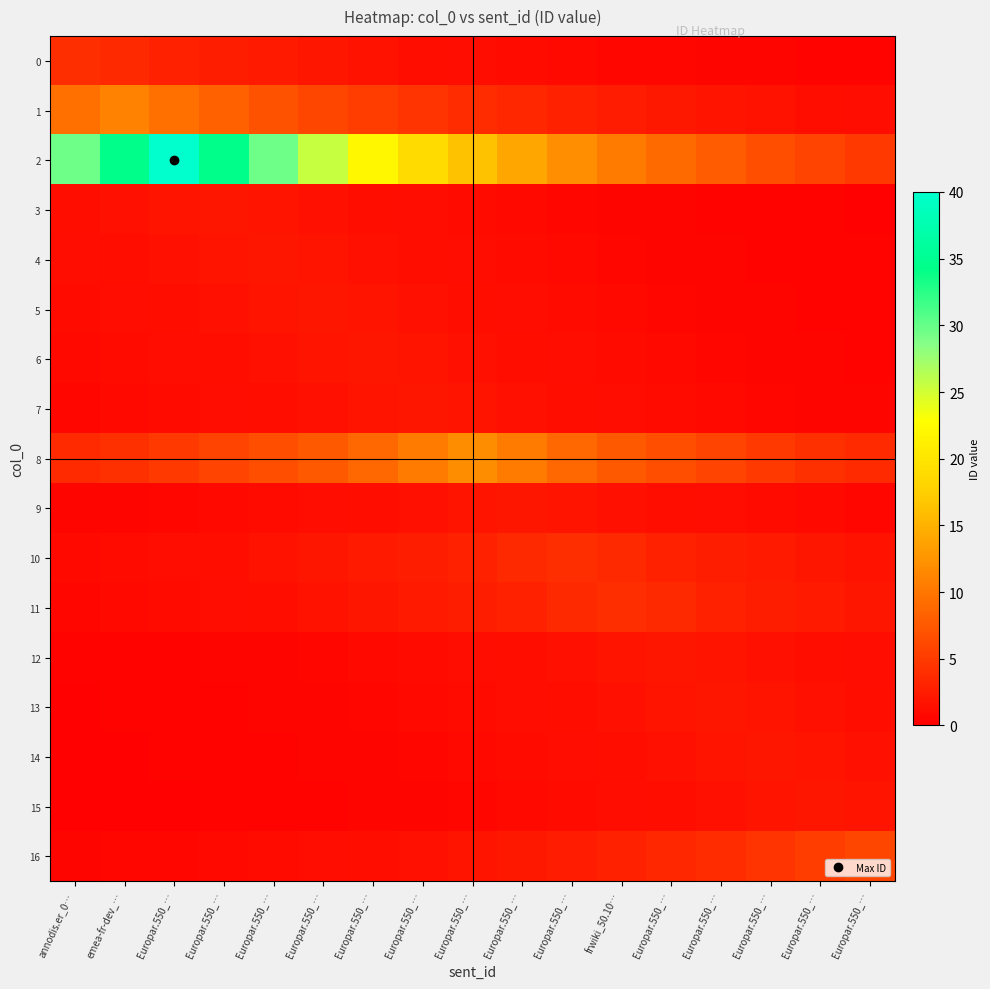

Reading right to left, transcribe all the data shown in this chart.

0: Europar.550_…=0.4	Europar.550_…=0.4	Europar.550_…=0.5	Europar.550_…=0.6	Europar.550_…=0.7	frwiki_50.10…=0.8	Europar.550_…=0.9	Europar.550_…=1.0	Europar.550_…=1.2	Europar.550_…=1.4	Europar.550_…=1.6	Europar.550_…=1.9	Europar.550_…=2.2	Europar.550_…=2.6	Europar.550_…=3.0	emea-fr-dev_…=3.4	annodis.er_0…=4.0
1: Europar.550_…=1.2	Europar.550_…=1.3	Europar.550_…=1.6	Europar.550_…=1.8	Europar.550_…=2.1	frwiki_50.10…=2.5	Europar.550_…=2.9	Europar.550_…=3.3	Europar.550_…=3.8	Europar.550_…=4.5	Europar.550_…=5.2	Europar.550_…=6.0	Europar.550_…=7.0	Europar.550_…=8.1	Europar.550_…=9.5	emea-fr-dev_…=11.0	annodis.er_0…=9.5
2: Europar.550_…=4.9	Europar.550_…=5.7	Europar.550_…=6.6	Europar.550_…=7.7	Europar.550_…=8.9	frwiki_50.10…=10.4	Europar.550_…=12.0	Europar.550_…=14.0	Europar.550_…=16.3	Europar.550_…=18.9	Europar.550_…=22.0	Europar.550_…=25.5	Europar.550_…=29.6	Europar.550_…=34.4	Europar.550_…=40.0	emea-fr-dev_…=34.4	annodis.er_0…=29.6
3: Europar.550_…=0.3	Europar.550_…=0.3	Europar.550_…=0.4	Europar.550_…=0.4	Europar.550_…=0.5	frwiki_50.10…=0.6	Europar.550_…=0.7	Europar.550_…=0.8	Europar.550_…=0.9	Europar.550_…=1.1	Europar.550_…=1.3	Europar.550_…=1.5	Europar.550_…=1.7	Europar.550_…=2.0	Europar.550_…=1.7	emea-fr-dev_…=1.5	annodis.er_0…=1.3
4: Europar.550_…=0.3	Europar.550_…=0.4	Europar.550_…=0.4	Europar.550_…=0.5	Europar.550_…=0.6	frwiki_50.10…=0.7	Europar.550_…=0.8	Europar.550_…=0.9	Europar.550_…=1.1	Europar.550_…=1.3	Europar.550_…=1.5	Europar.550_…=1.7	Europar.550_…=2.0	Europar.550_…=1.7	Europar.550_…=1.5	emea-fr-dev_…=1.3	annodis.er_0…=1.1
5: Europar.550_…=0.4	Europar.550_…=0.4	Europar.550_…=0.5	Europar.550_…=0.6	Europar.550_…=0.7	frwiki_50.10…=0.8	Europar.550_…=0.9	Europar.550_…=1.1	Europar.550_…=1.3	Europar.550_…=1.5	Europar.550_…=1.7	Europar.550_…=2.0	Europar.550_…=1.7	Europar.550_…=1.5	Europar.550_…=1.3	emea-fr-dev_…=1.1	annodis.er_0…=0.9
6: Europar.550_…=0.4	Europar.550_…=0.5	Europar.550_…=0.6	Europar.550_…=0.7	Europar.550_…=0.8	frwiki_50.10…=0.9	Europar.550_…=1.1	Europar.550_…=1.3	Europar.550_…=1.5	Europar.550_…=1.7	Europar.550_…=2.0	Europar.550_…=1.7	Europar.550_…=1.5	Europar.550_…=1.3	Europar.550_…=1.1	emea-fr-dev_…=0.9	annodis.er_0…=0.8
7: Europar.550_…=0.5	Europar.550_…=0.6	Europar.550_…=0.7	Europar.550_…=0.8	Europar.550_…=0.9	frwiki_50.10…=1.1	Europar.550_…=1.3	Europar.550_…=1.5	Europar.550_…=1.7	Europar.550_…=2.0	Europar.550_…=1.7	Europar.550_…=1.5	Europar.550_…=1.3	Europar.550_…=1.1	Europar.550_…=0.9	emea-fr-dev_…=0.8	annodis.er_0…=0.7
8: Europar.550_…=3.6	Europar.550_…=4.2	Europar.550_…=4.9	Europar.550_…=5.7	Europar.550_…=6.6	frwiki_50.10…=7.7	Europar.550_…=8.9	Europar.550_…=10.3	Europar.550_…=12.0	Europar.550_…=10.3	Europar.550_…=8.9	Europar.550_…=7.7	Europar.550_…=6.6	Europar.550_…=5.7	Europar.550_…=4.9	emea-fr-dev_…=4.2	annodis.er_0…=3.6
9: Europar.550_…=0.7	Europar.550_…=0.8	Europar.550_…=0.9	Europar.550_…=1.1	Europar.550_…=1.3	frwiki_50.10…=1.5	Europar.550_…=1.7	Europar.550_…=2.0	Europar.550_…=1.7	Europar.550_…=1.5	Europar.550_…=1.3	Europar.550_…=1.1	Europar.550_…=0.9	Europar.550_…=0.8	Europar.550_…=0.7	emea-fr-dev_…=0.6	annodis.er_0…=0.5
10: Europar.550_…=1.6	Europar.550_…=1.9	Europar.550_…=2.2	Europar.550_…=2.6	Europar.550_…=3.0	frwiki_50.10…=3.4	Europar.550_…=4.0	Europar.550_…=3.4	Europar.550_…=3.0	Europar.550_…=2.6	Europar.550_…=2.2	Europar.550_…=1.9	Europar.550_…=1.6	Europar.550_…=1.4	Europar.550_…=1.2	emea-fr-dev_…=1.0	annodis.er_0…=0.9
11: Europar.550_…=1.9	Europar.550_…=2.2	Europar.550_…=2.6	Europar.550_…=3.0	Europar.550_…=3.4	frwiki_50.10…=4.0	Europar.550_…=3.4	Europar.550_…=3.0	Europar.550_…=2.6	Europar.550_…=2.2	Europar.550_…=1.9	Europar.550_…=1.6	Europar.550_…=1.4	Europar.550_…=1.2	Europar.550_…=1.0	emea-fr-dev_…=0.9	annodis.er_0…=0.8
12: Europar.550_…=1.1	Europar.550_…=1.3	Europar.550_…=1.5	Europar.550_…=1.7	Europar.550_…=2.0	frwiki_50.10…=1.7	Europar.550_…=1.5	Europar.550_…=1.3	Europar.550_…=1.1	Europar.550_…=0.9	Europar.550_…=0.8	Europar.550_…=0.7	Europar.550_…=0.6	Europar.550_…=0.5	Europar.550_…=0.4	emea-fr-dev_…=0.4	annodis.er_0…=0.3
13: Europar.550_…=1.3	Europar.550_…=1.5	Europar.550_…=1.7	Europar.550_…=2.0	Europar.550_…=1.7	frwiki_50.10…=1.5	Europar.550_…=1.3	Europar.550_…=1.1	Europar.550_…=0.9	Europar.550_…=0.8	Europar.550_…=0.7	Europar.550_…=0.6	Europar.550_…=0.5	Europar.550_…=0.4	Europar.550_…=0.4	emea-fr-dev_…=0.3	annodis.er_0…=0.3
14: Europar.550_…=1.5	Europar.550_…=1.7	Europar.550_…=2.0	Europar.550_…=1.7	Europar.550_…=1.5	frwiki_50.10…=1.3	Europar.550_…=1.1	Europar.550_…=0.9	Europar.550_…=0.8	Europar.550_…=0.7	Europar.550_…=0.6	Europar.550_…=0.5	Europar.550_…=0.4	Europar.550_…=0.4	Europar.550_…=0.3	emea-fr-dev_…=0.3	annodis.er_0…=0.2
15: Europar.550_…=1.7	Europar.550_…=2.0	Europar.550_…=1.7	Europar.550_…=1.5	Europar.550_…=1.3	frwiki_50.10…=1.1	Europar.550_…=0.9	Europar.550_…=0.8	Europar.550_…=0.7	Europar.550_…=0.6	Europar.550_…=0.5	Europar.550_…=0.4	Europar.550_…=0.4	Europar.550_…=0.3	Europar.550_…=0.3	emea-fr-dev_…=0.2	annodis.er_0…=0.2
16: Europar.550_…=6.0	Europar.550_…=5.2	Europar.550_…=4.4	Europar.550_…=3.8	Europar.550_…=3.3	frwiki_50.10…=2.8	Europar.550_…=2.4	Europar.550_…=2.1	Europar.550_…=1.8	Europar.550_…=1.6	Europar.550_…=1.3	Europar.550_…=1.2	Europar.550_…=1.0	Europar.550_…=0.9	Europar.550_…=0.7	emea-fr-dev_…=0.6	annodis.er_0…=0.5